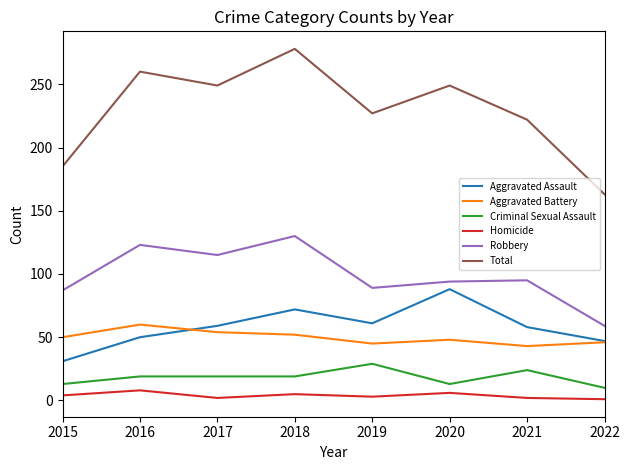

True or false: Criminal Sexual Assault and Total cross at least once.

False